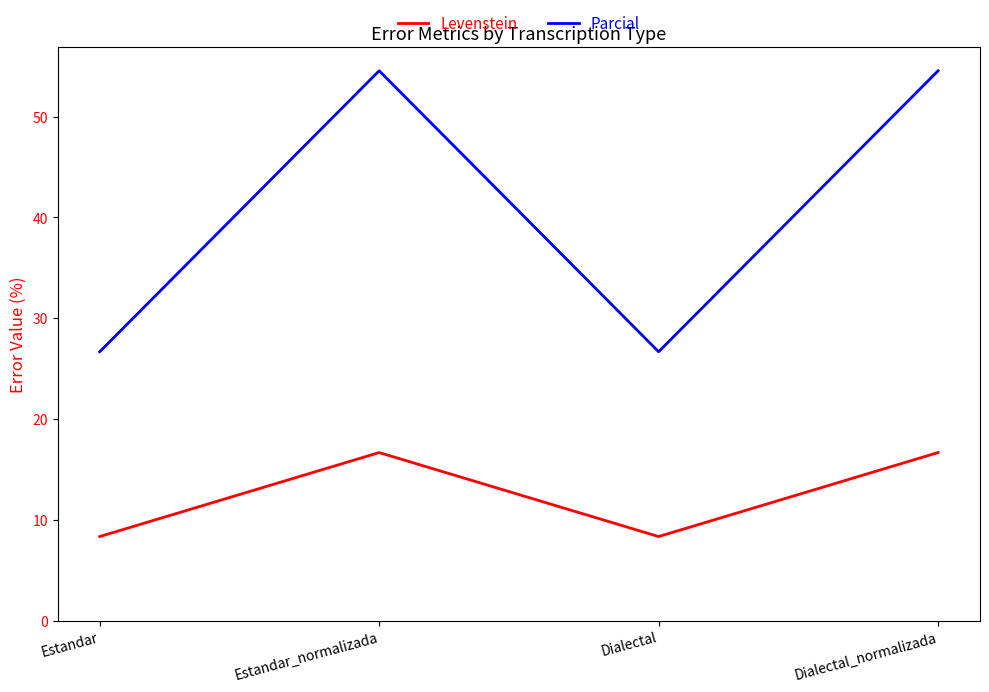

The value of Parcial at Estandar is 26.7. True or false?

True